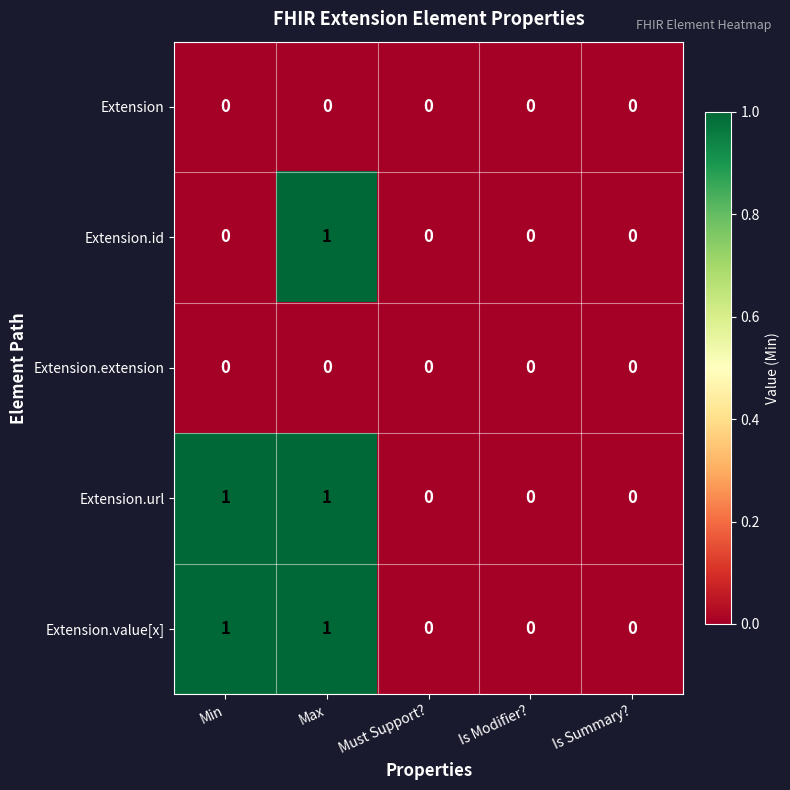

What is the difference between the highest and lowest values at Max?

1